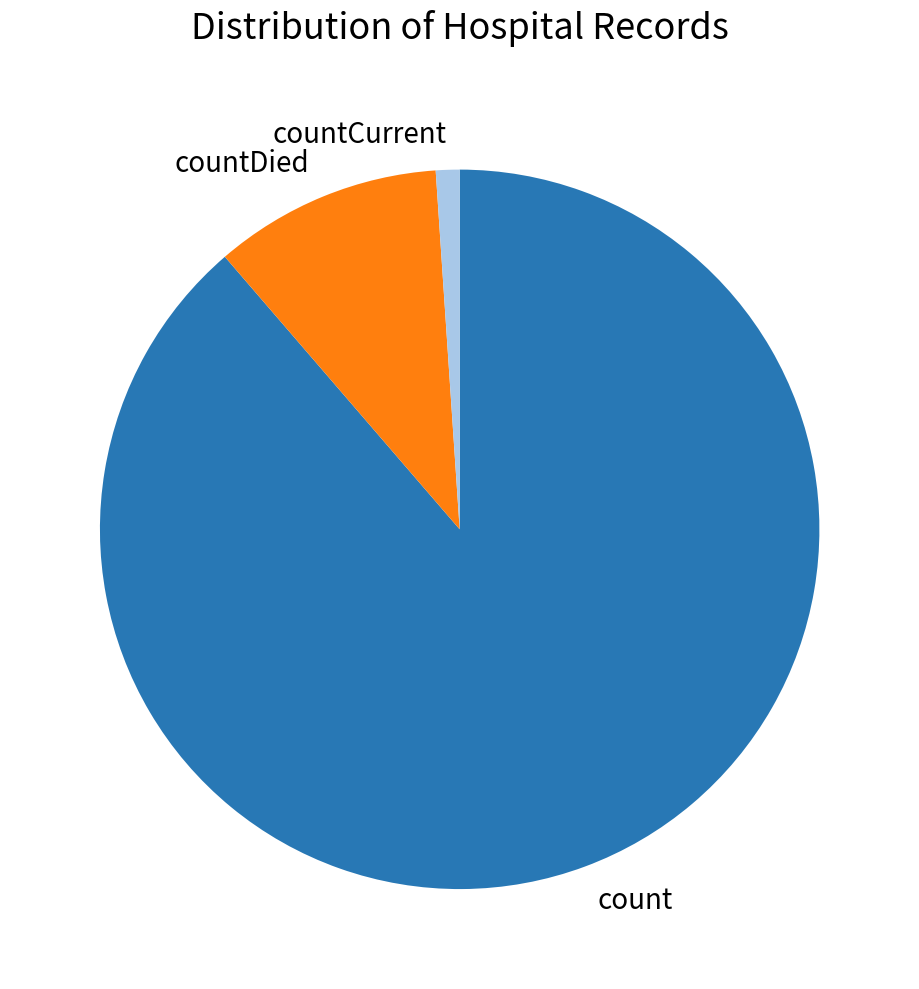

Which has a higher value, countDied or countCurrent?

countDied